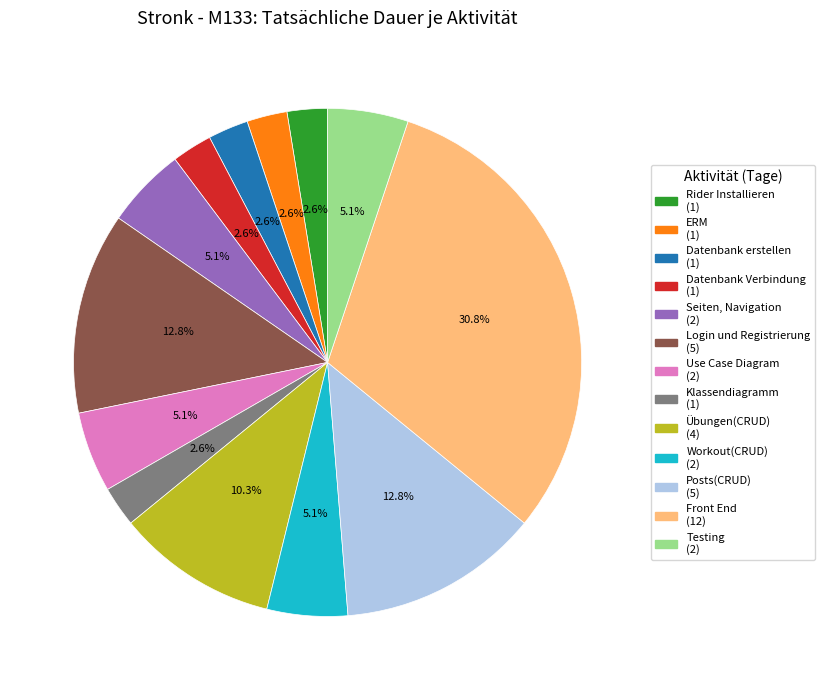

Combined, do Seiten, Navigation and Posts(CRUD) account for over 50%?

No